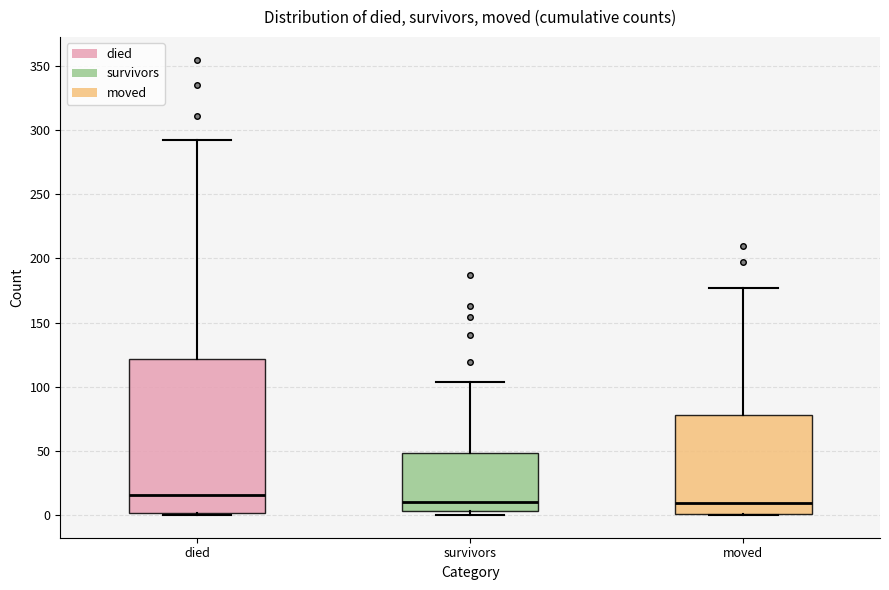

Which box is the tallest, from its lower edge to its upper edge?

died